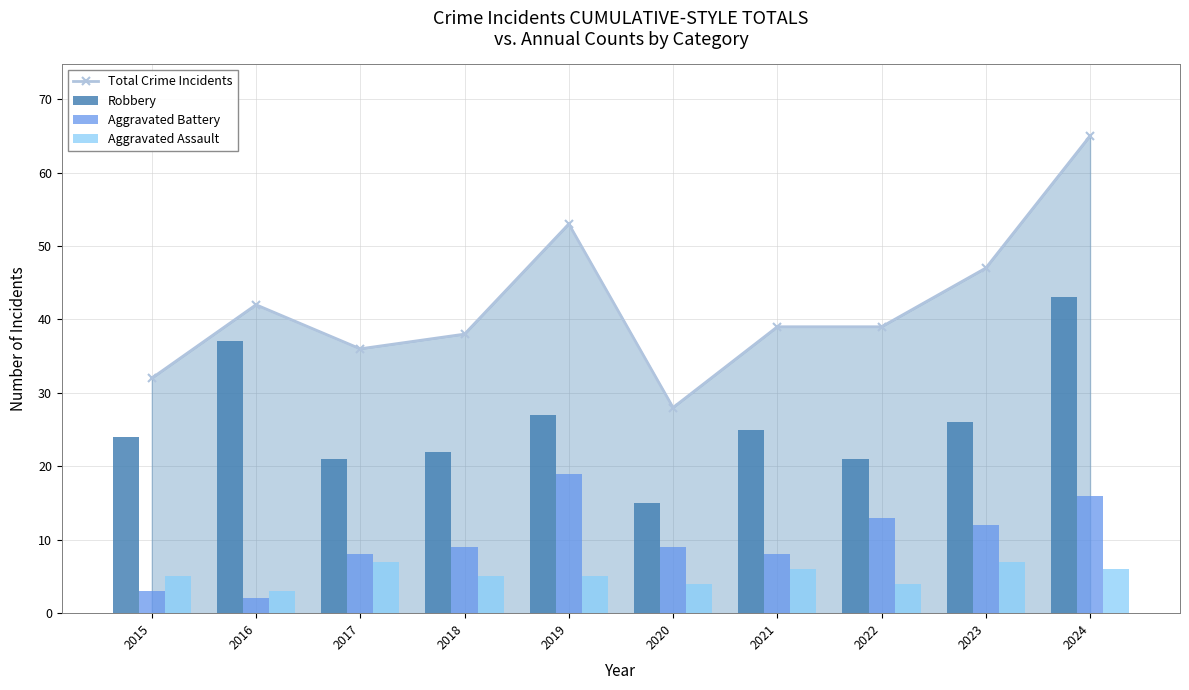

What is the difference between the maximum and minimum values in the Robbery series?

28